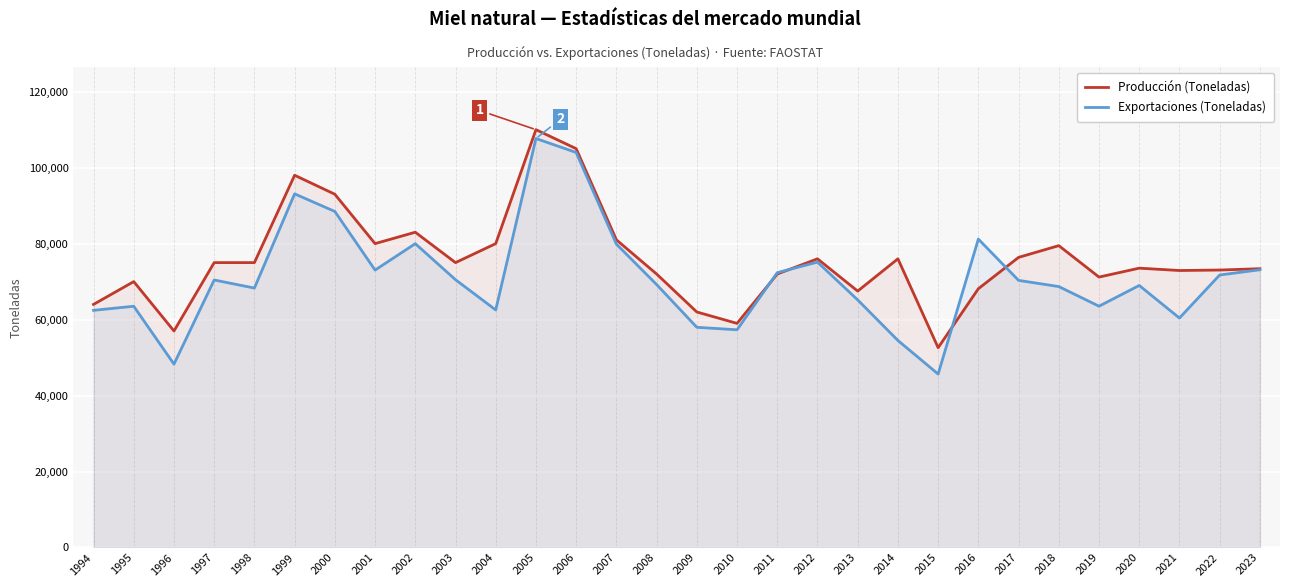

Reading left to right, what are all the values shown in this chart?

Producción (Toneladas): 1994=64000.0	1995=70000.0	1996=57000.0	1997=75000.0	1998=75000.0	1999=98000.0	2000=93000.0	2001=80000.0	2002=83000.0	2003=75000.0	2004=80000.0	2005=110000.0	2006=105000.0	2007=81000.0	2008=72000.0	2009=62000.0	2010=59000.0	2011=72000.0	2012=76000.0	2013=67500.0	2014=76000.0	2015=52600.0	2016=68123.0	2017=76379.0	2018=79468.0	2019=71194.6	2020=73538.7	2021=72919.1	2022=73046.7	2023=73395.2
Exportaciones (Toneladas): 1994=62436.0	1995=63511.0	1996=48274.0	1997=70422.0	1998=68301.0	1999=93103.0	2000=88467.5	2001=73032.0	2002=79986.0	2003=70499.0	2004=62536.0	2005=107670.0	2006=103998.0	2007=79861.0	2008=69228.0	2009=57969.0	2010=57317.0	2011=72356.0	2012=75135.0	2013=65180.0	2014=54500.3	2015=45659.4	2016=81182.6	2017=70321.2	2018=68692.0	2019=63521.9	2020=68984.6	2021=60406.1	2022=71738.4	2023=73119.9